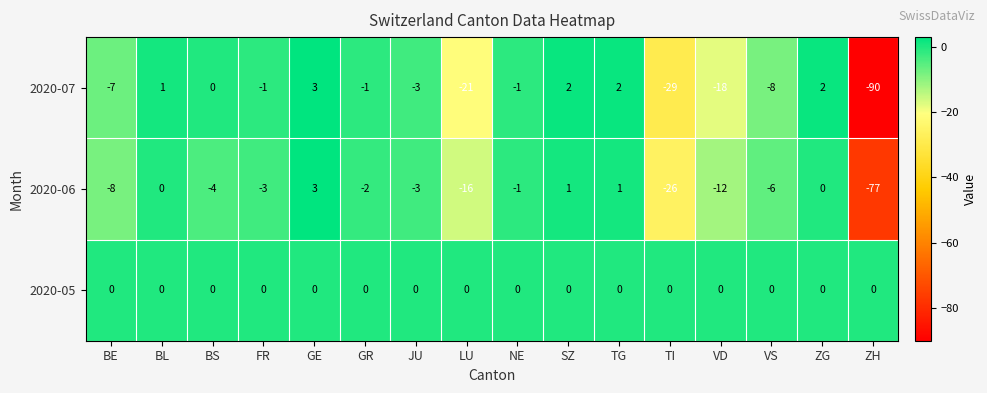

How many values in the 2020-06 series are below -3?

7